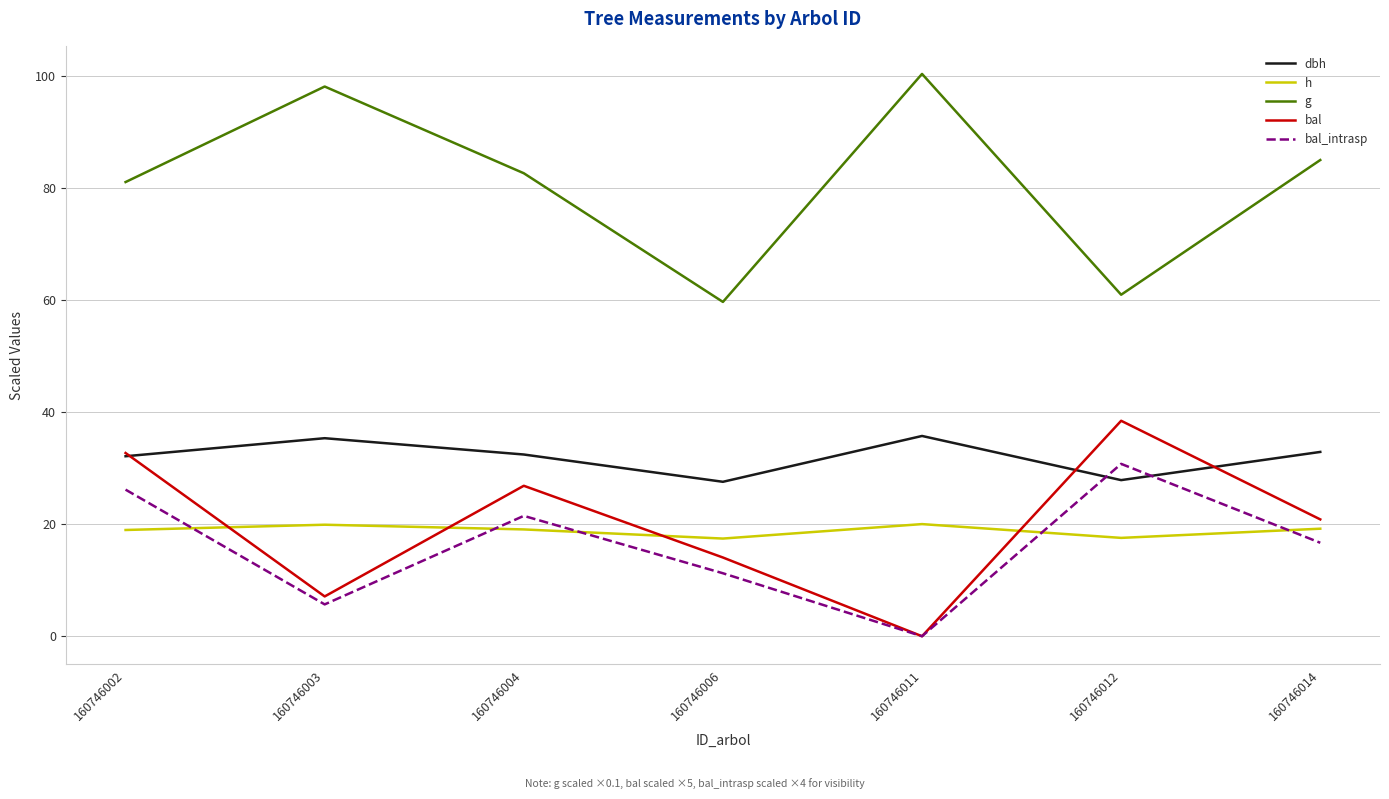

True or false: bal_intrasp and g intersect in this chart.

False